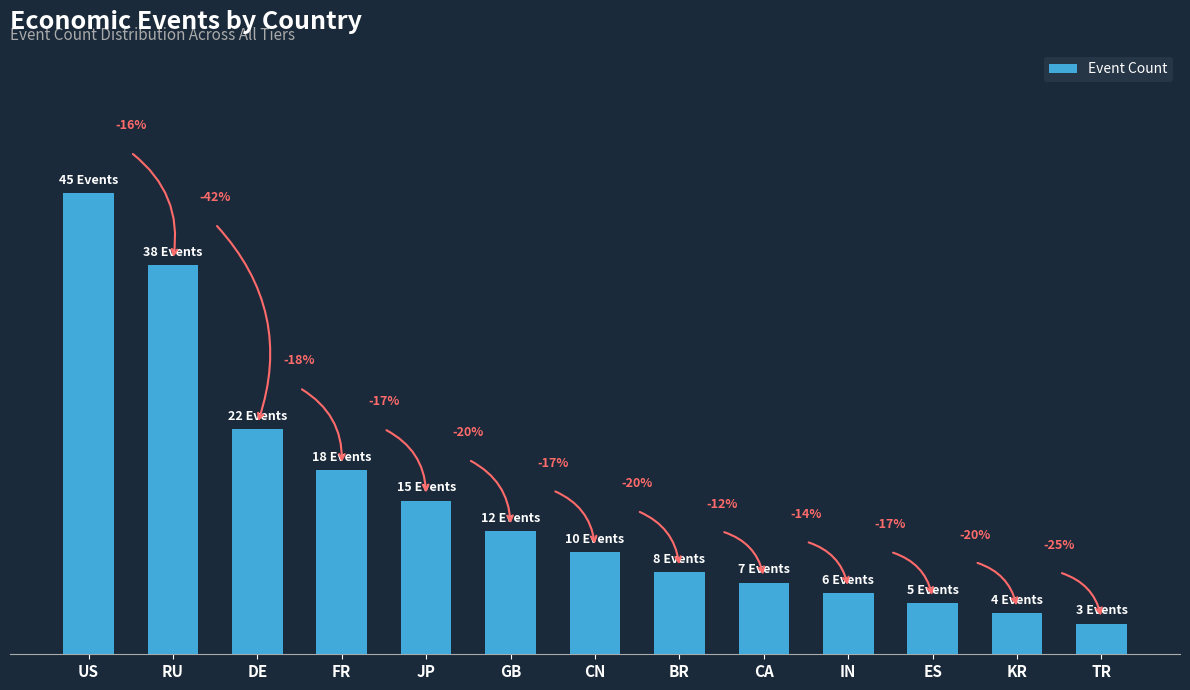

Does the chart contain any negative values?

No